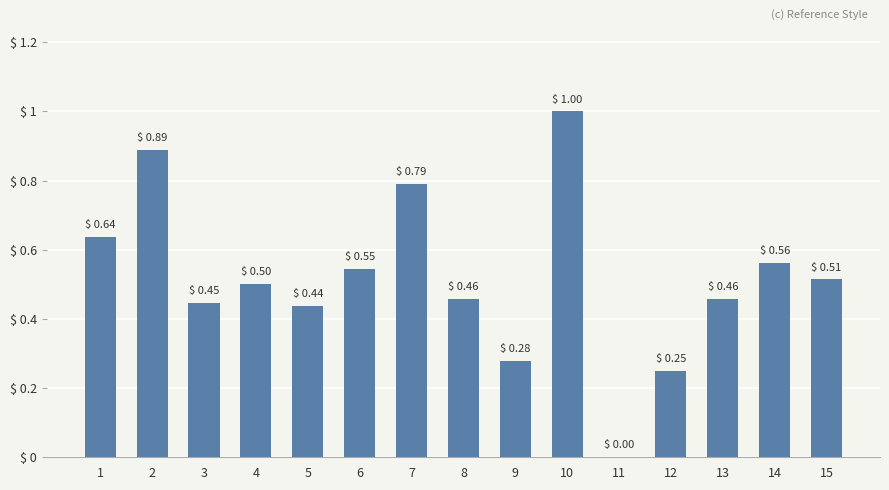

Between 9 and 2, which is larger?

2